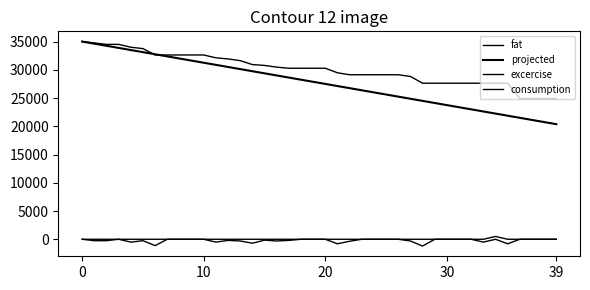

Does the chart display data point markers on the line(s)?

No